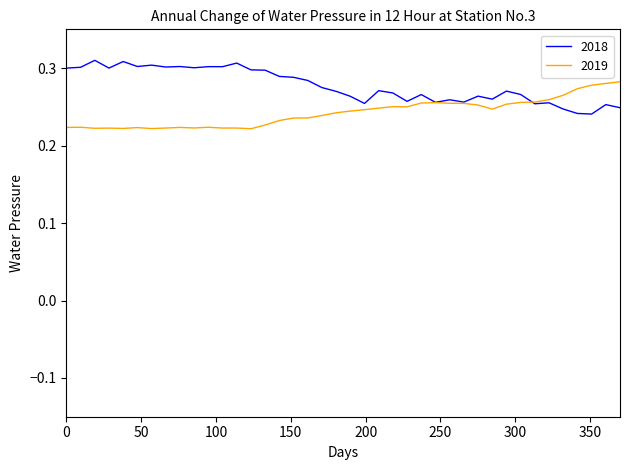

Which series has the largest total across all categories?

2018